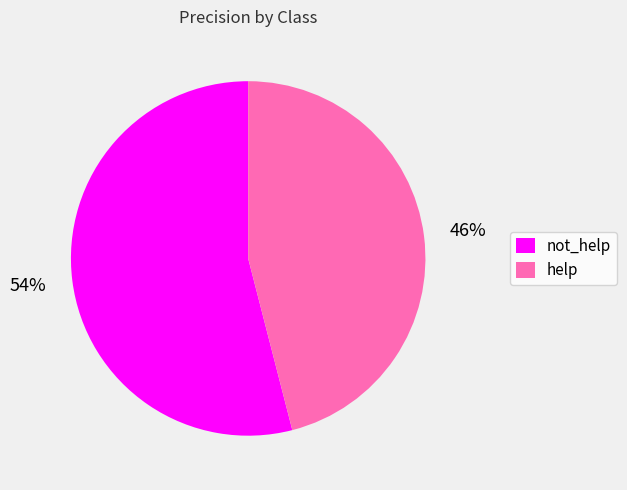

What is the smallest slice in the pie chart?

help